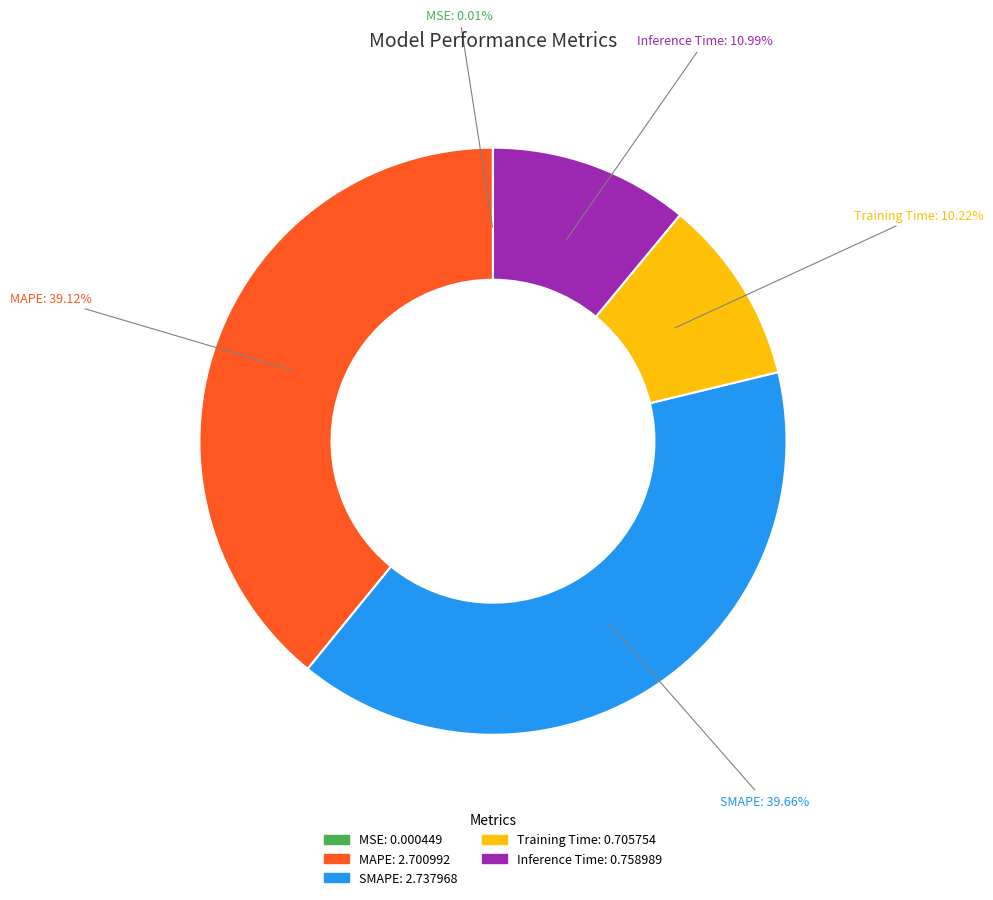

Does Training Time represent more than half of the total?

No